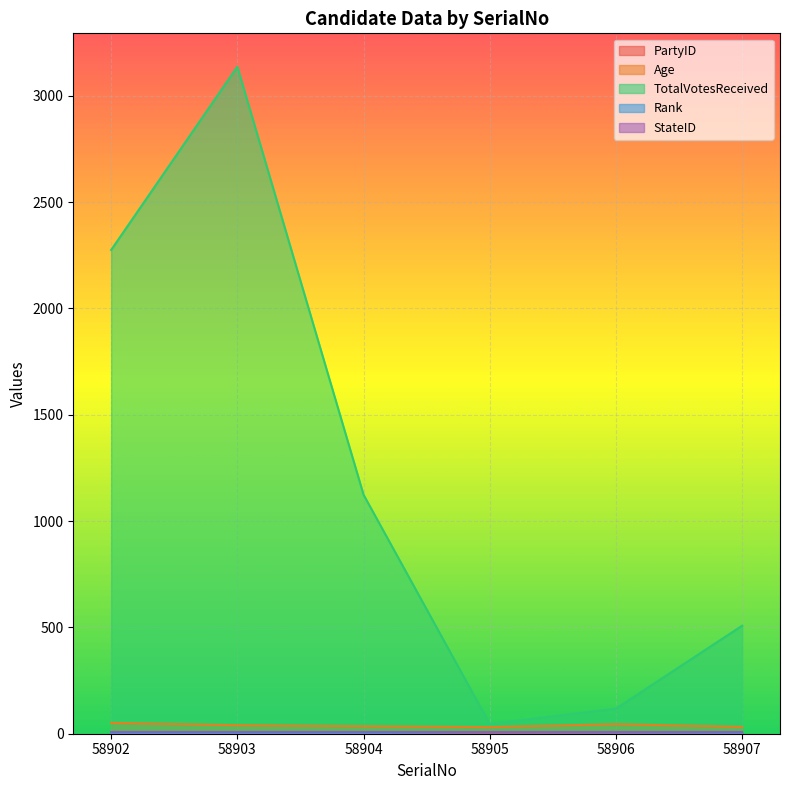

Which series has the widest spread of values?

TotalVotesReceived